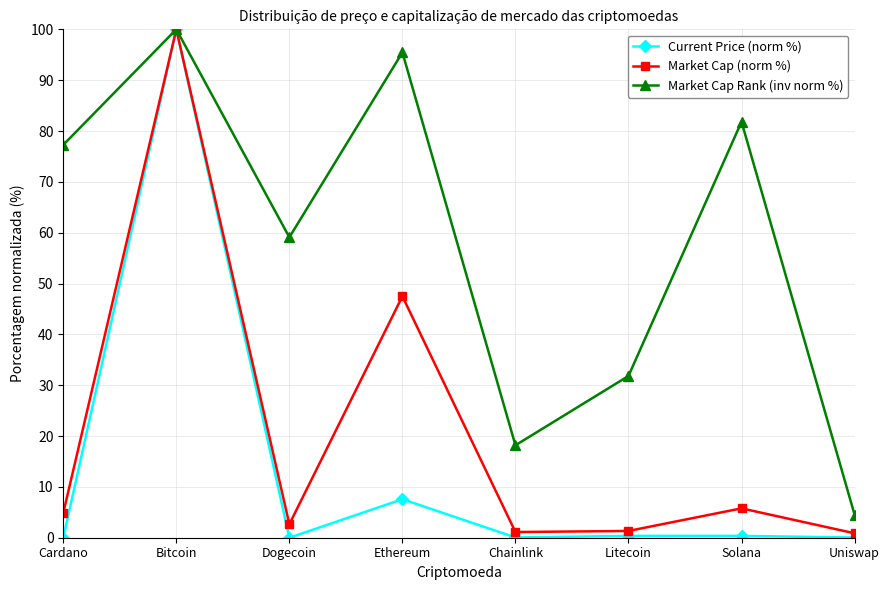

At which category is the sum across all series the highest?

Bitcoin